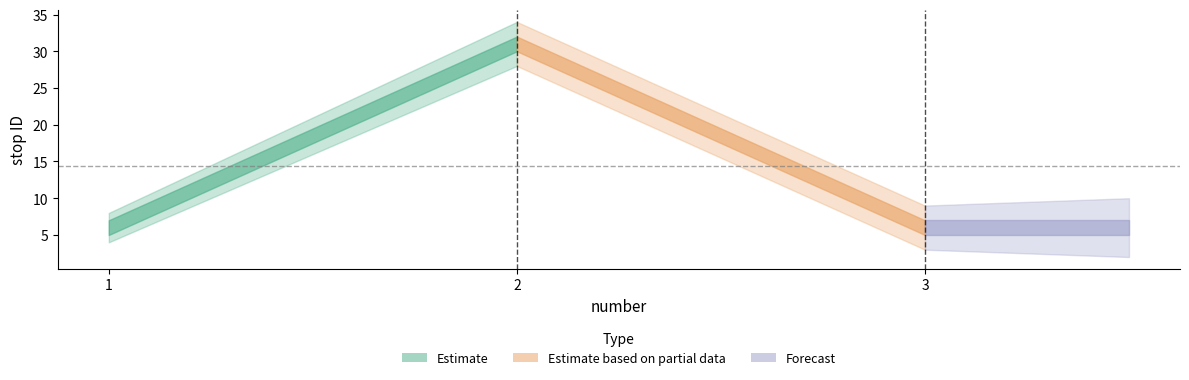

At which label is the value closest to 18?

1